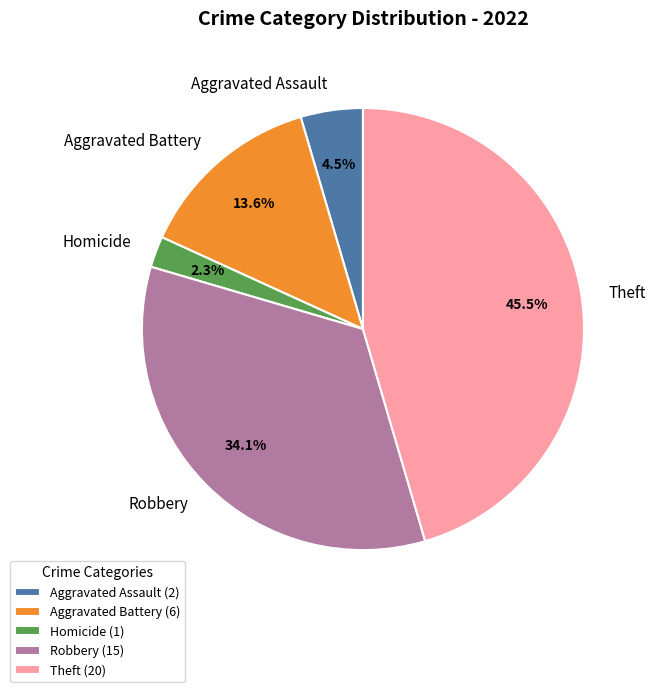

Does Homicide represent more than half of the total?

No